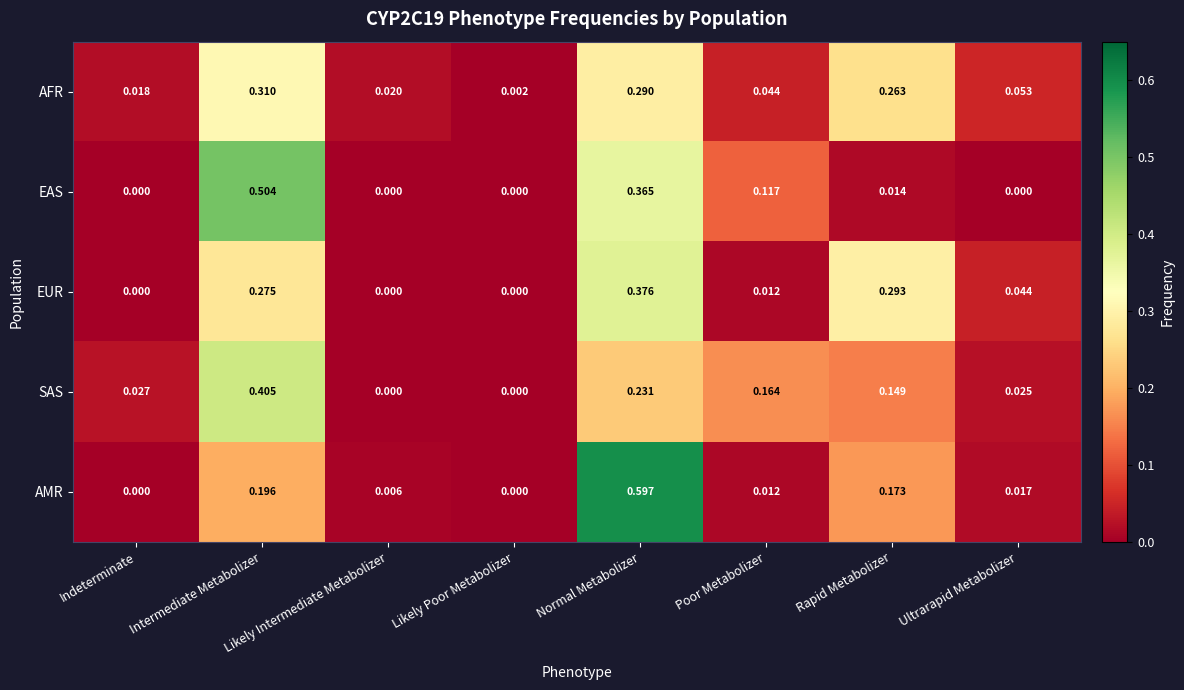

At how many categories does at least one series exceed 0?

8